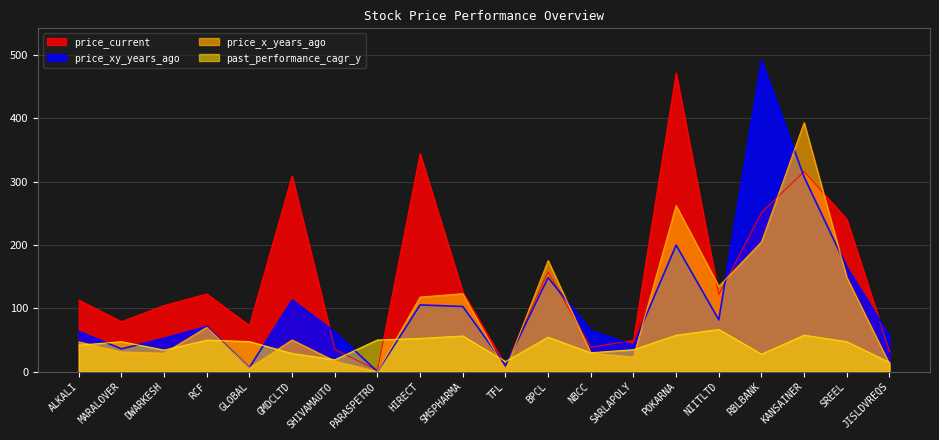

Where is the first local minimum for price_current?

MARALOVER